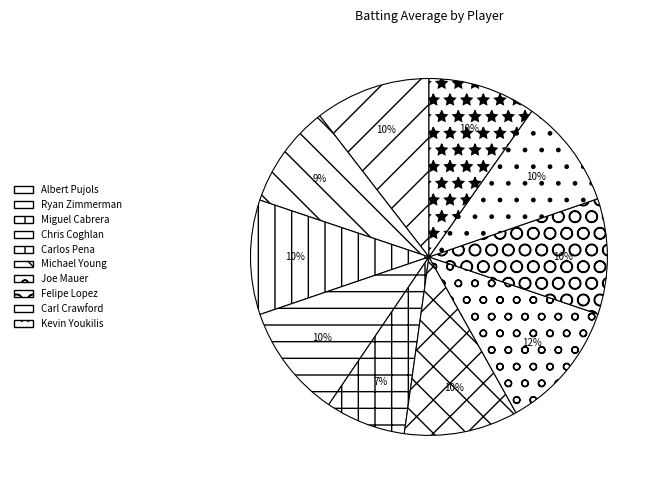

How many slices are in this pie chart?

10